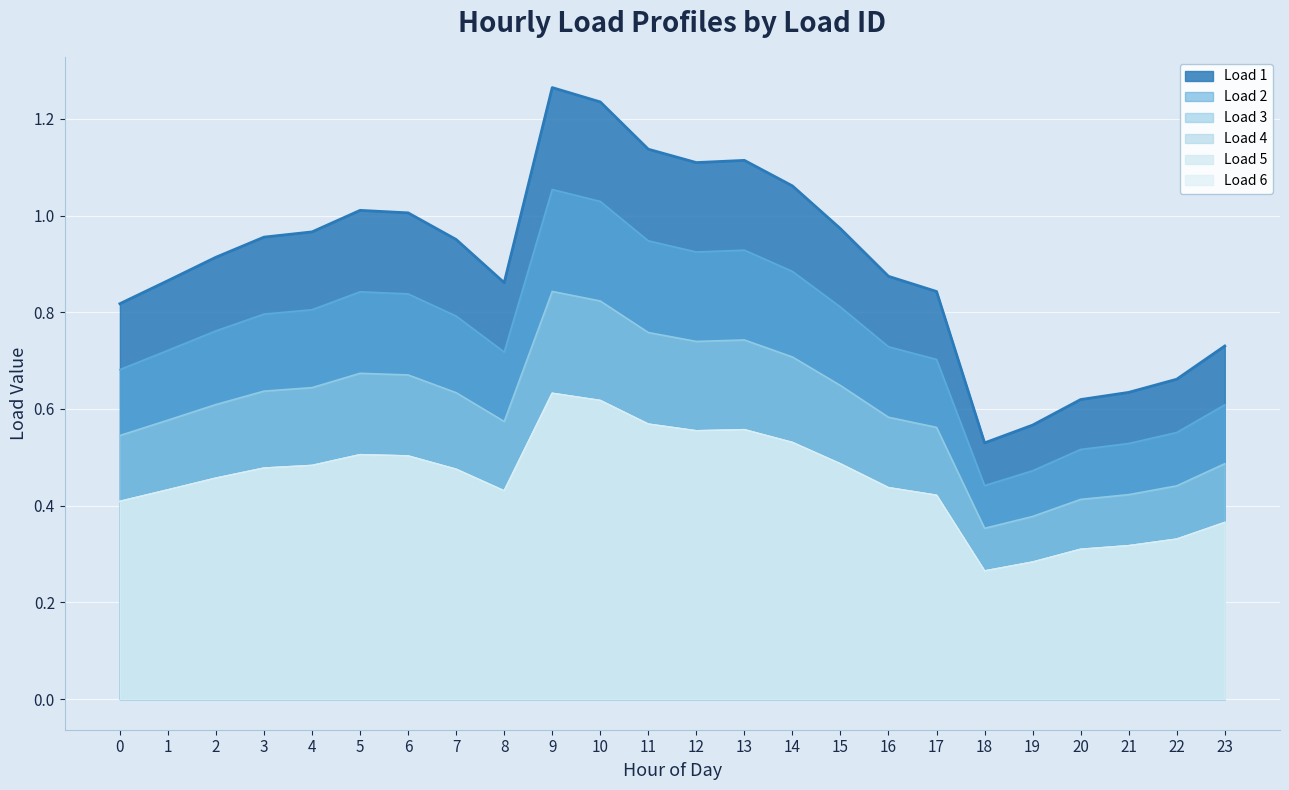

Where is Load 5 nearest to the value 0?

18